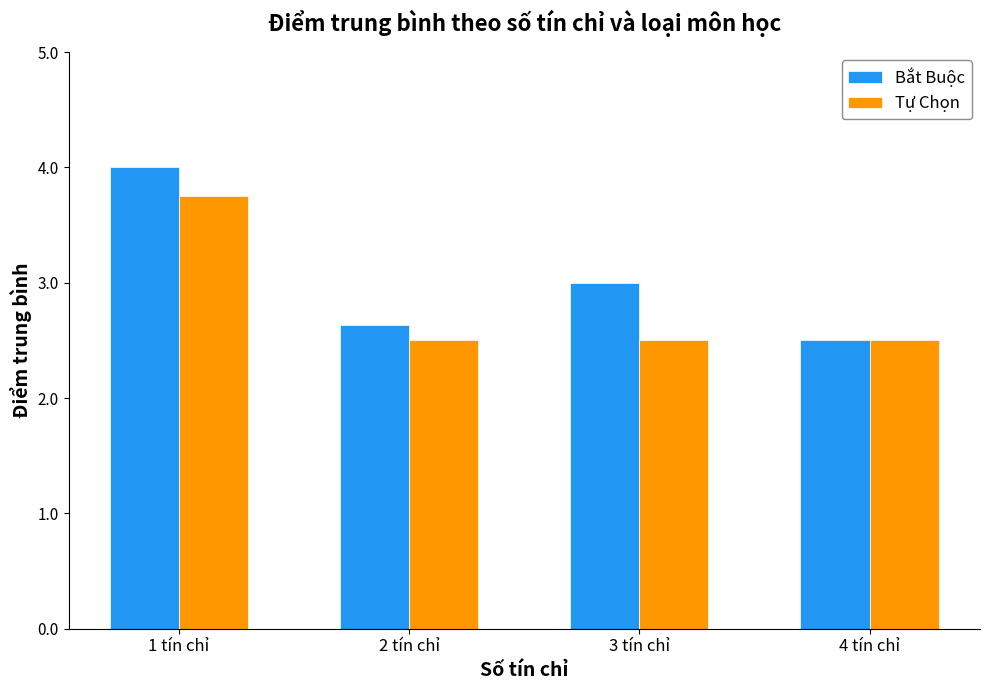

What are all the series names shown in the legend?

Bắt Buộc, Tự Chọn